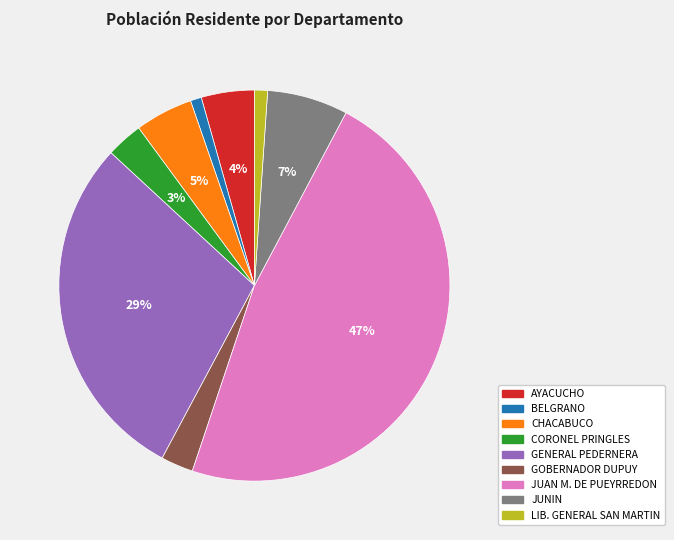

Is the sum of LIB. GENERAL SAN MARTIN and GENERAL PEDERNERA greater than half?

No